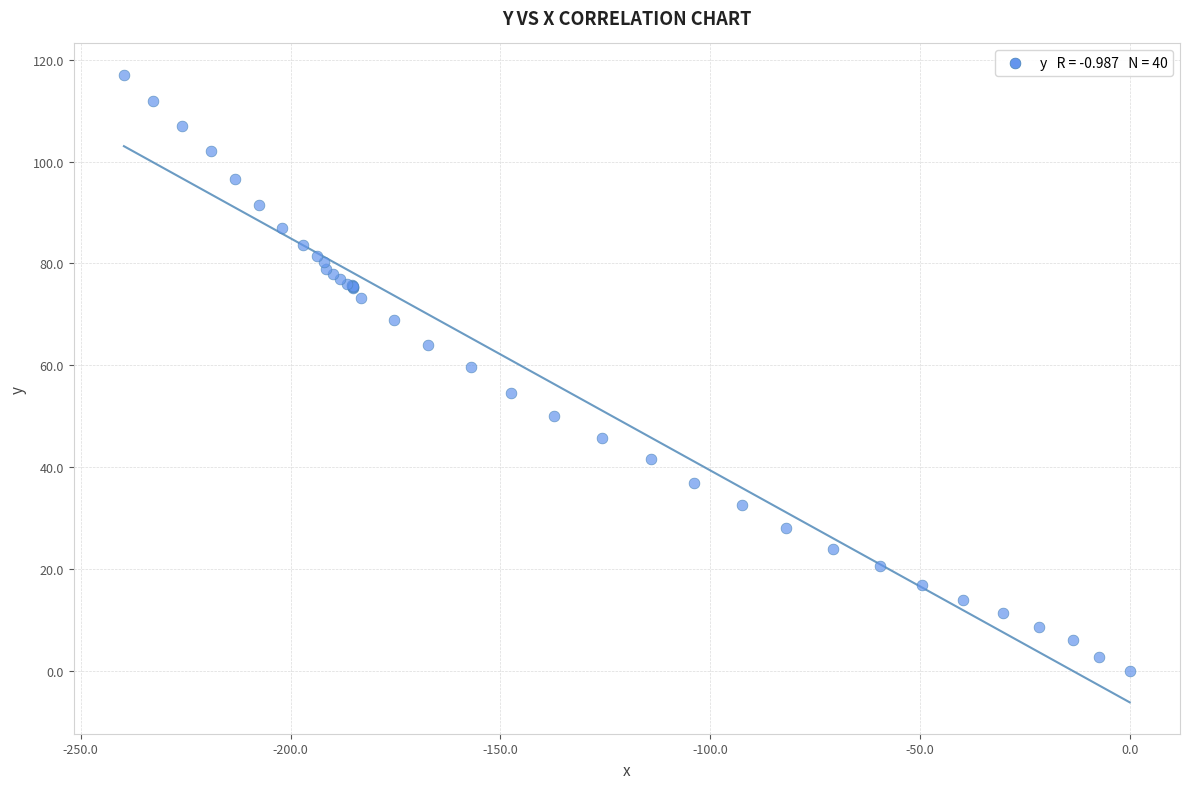

What Y value in the scatter plot is closest to 58?

59.6